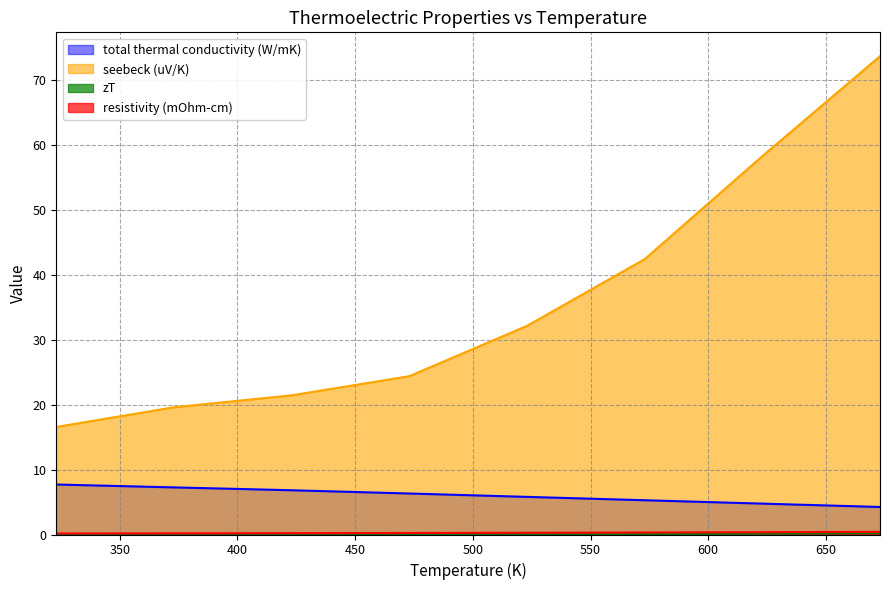

How many categories are shown in the chart?

8